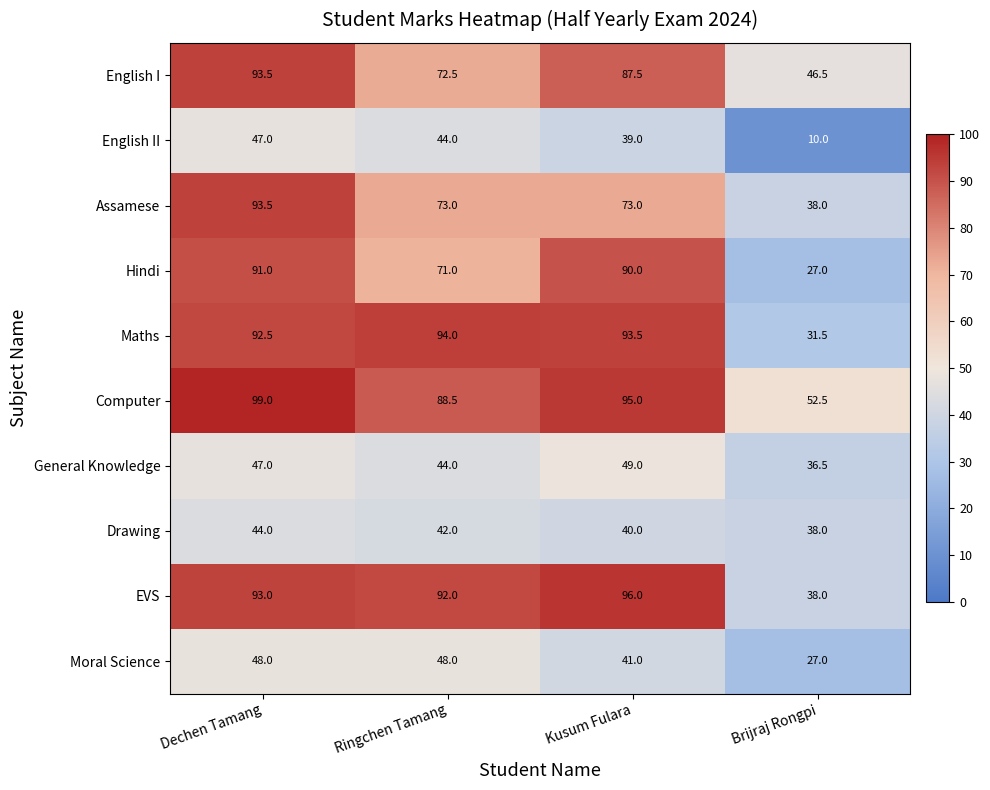

At how many categories does at least one series exceed 49?

4